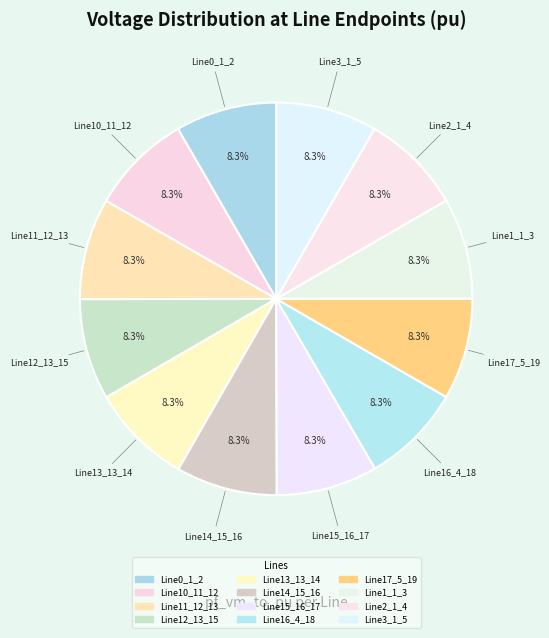

To the nearest percent, what is the combined percentage of Line1_1_3 and Line2_1_4?

17%